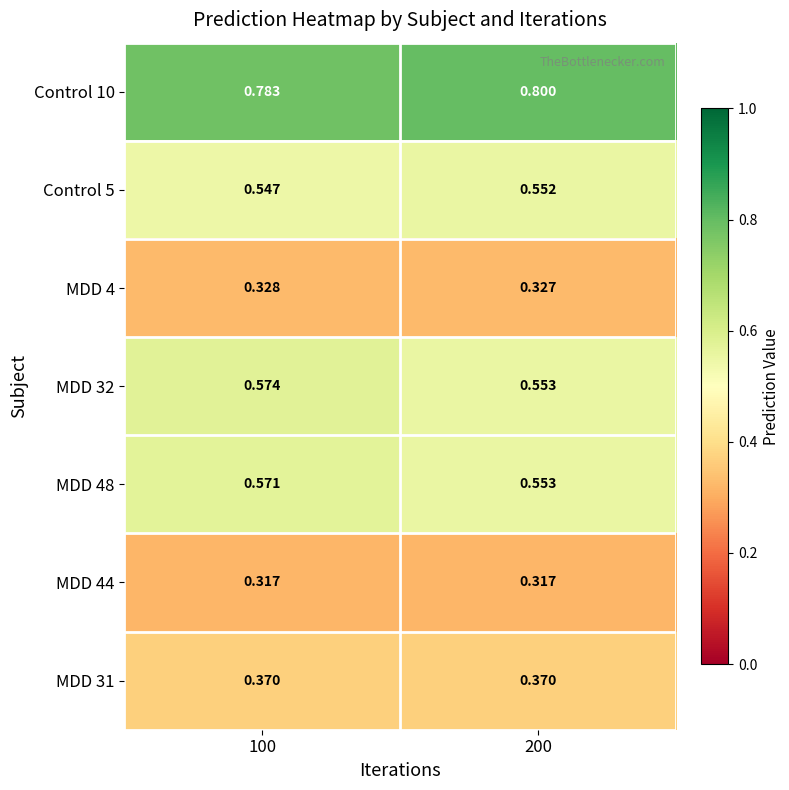

Is the value of MDD 31 at 200 greater than the value of MDD 32 at 100?

No